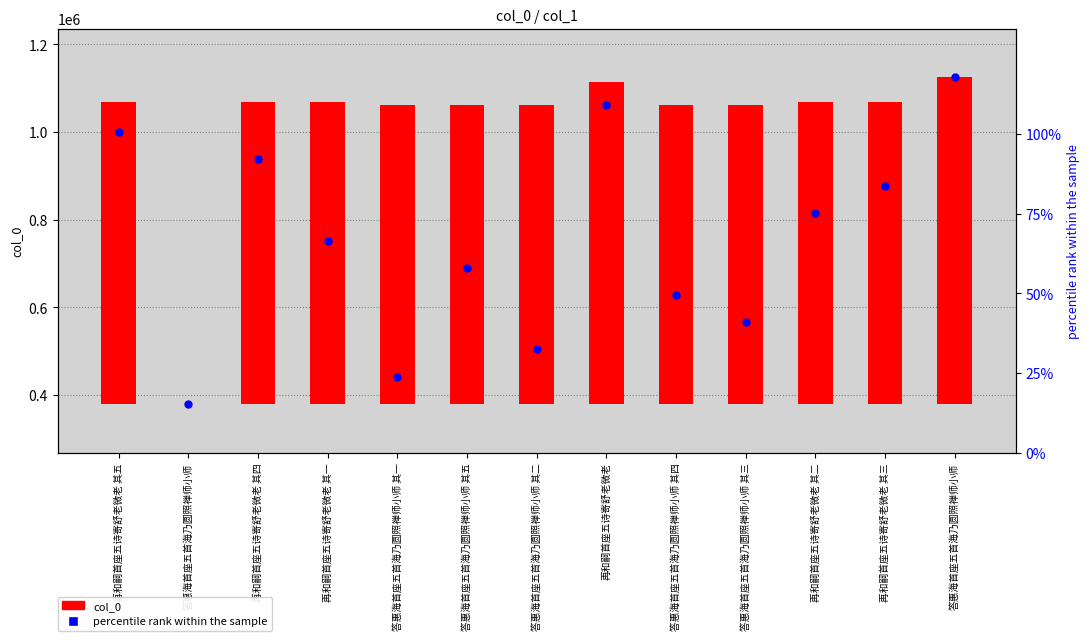

Which series has the widest spread of Y values?

col_0